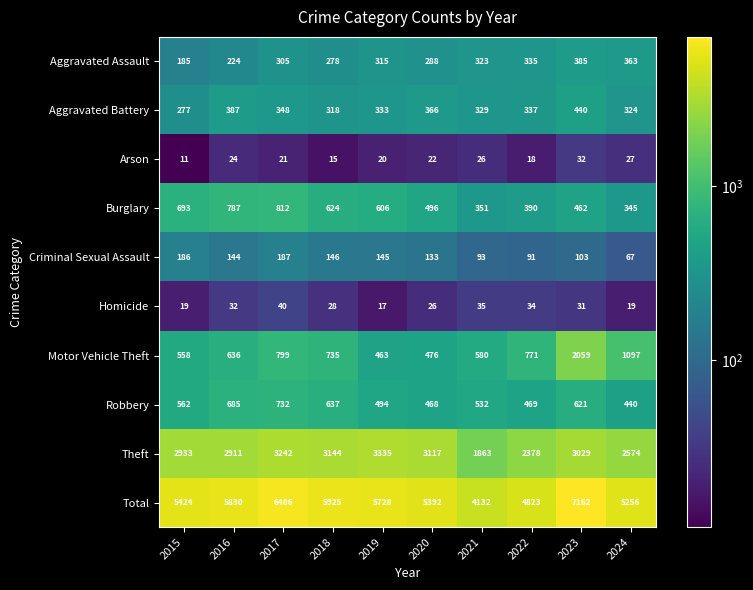

At which label does Aggravated Battery first exceed 337?

2016